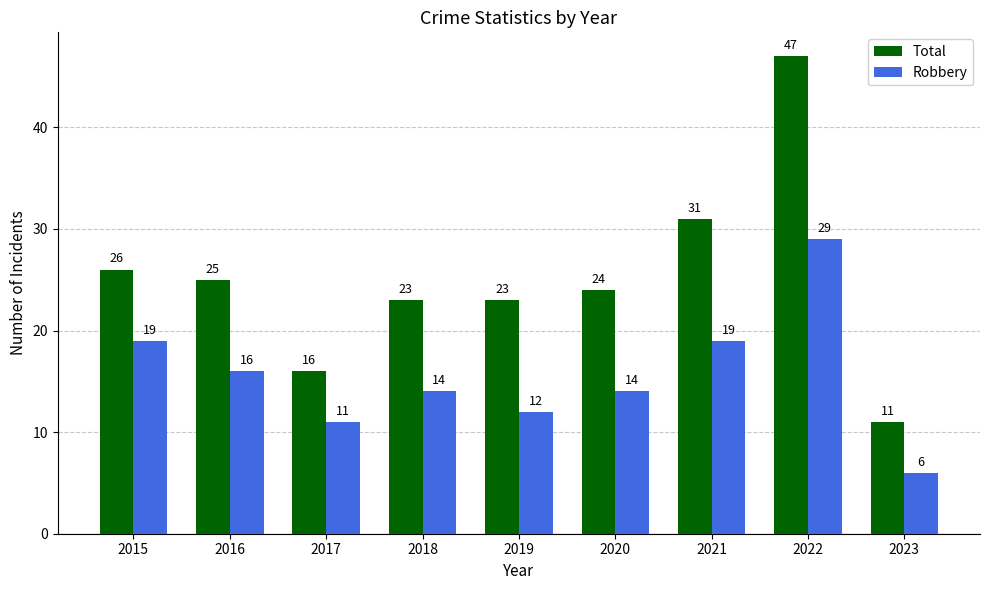

Which series has the largest range (max minus min)?

Total